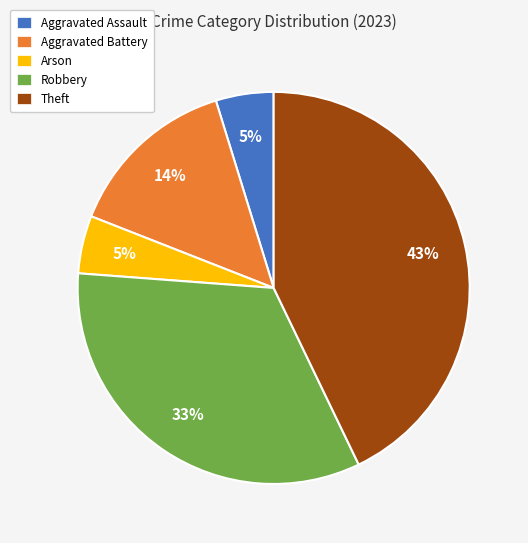

Is there any slice that represents more than half of the pie?

No